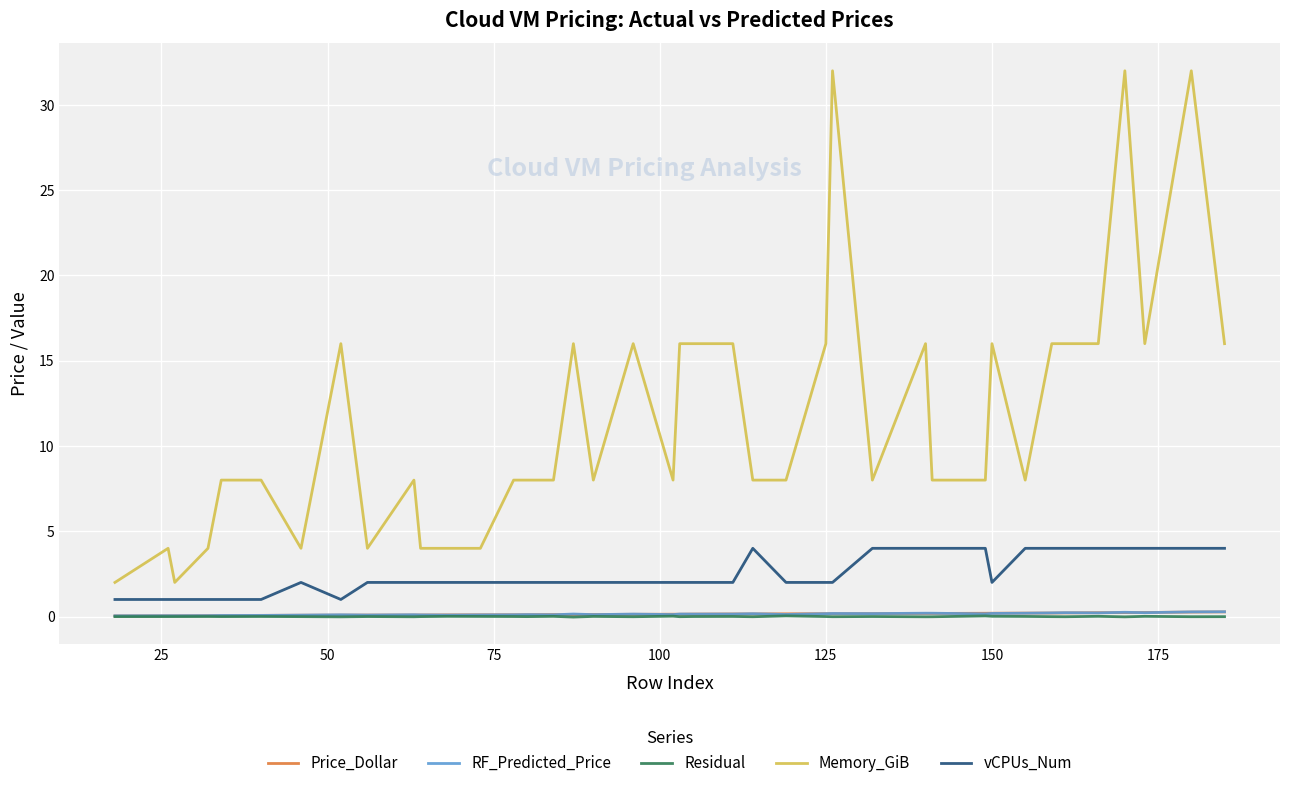

Which series has the largest total across all categories?

Memory_GiB